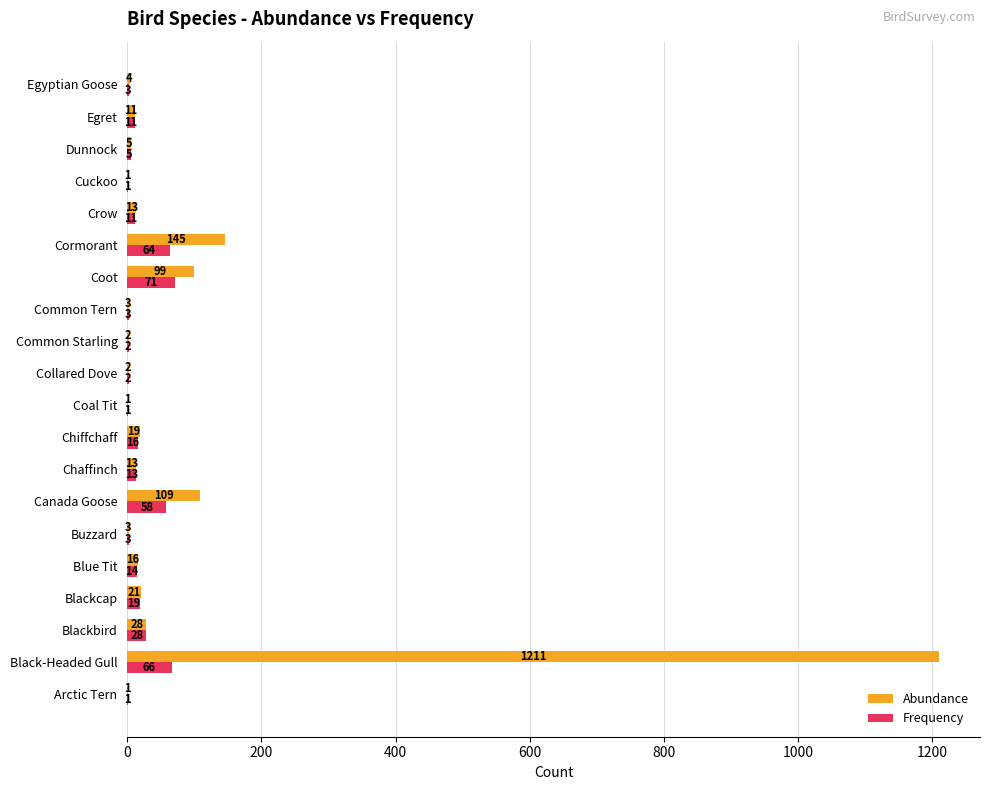

Which series changed the most between Blackcap and Egyptian Goose?

Abundance